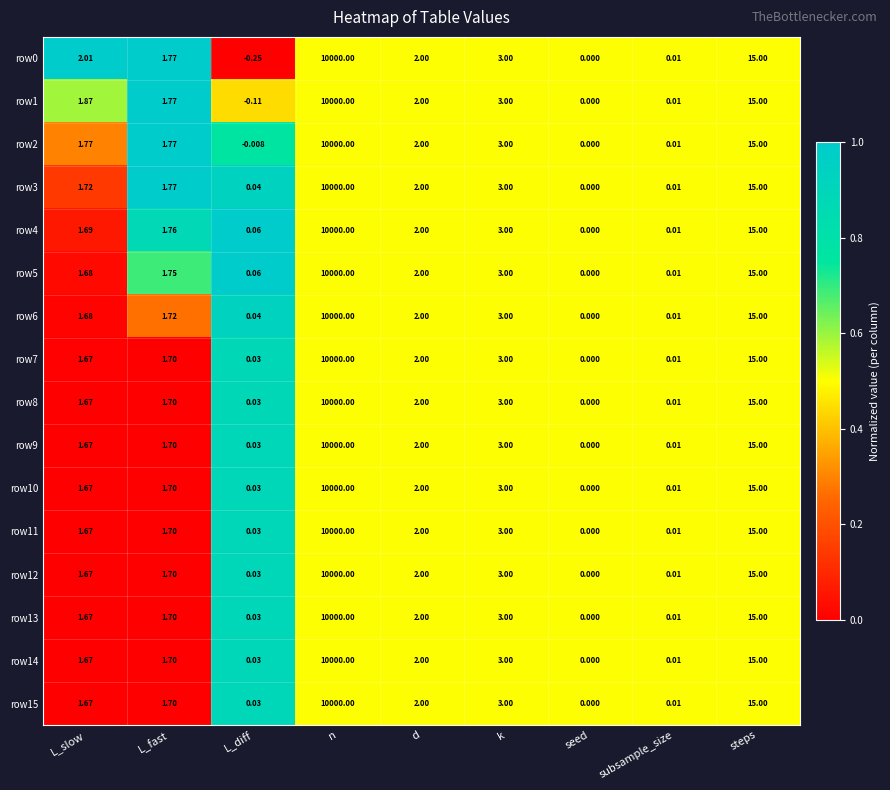

At which label does row1 reach its peak?

n